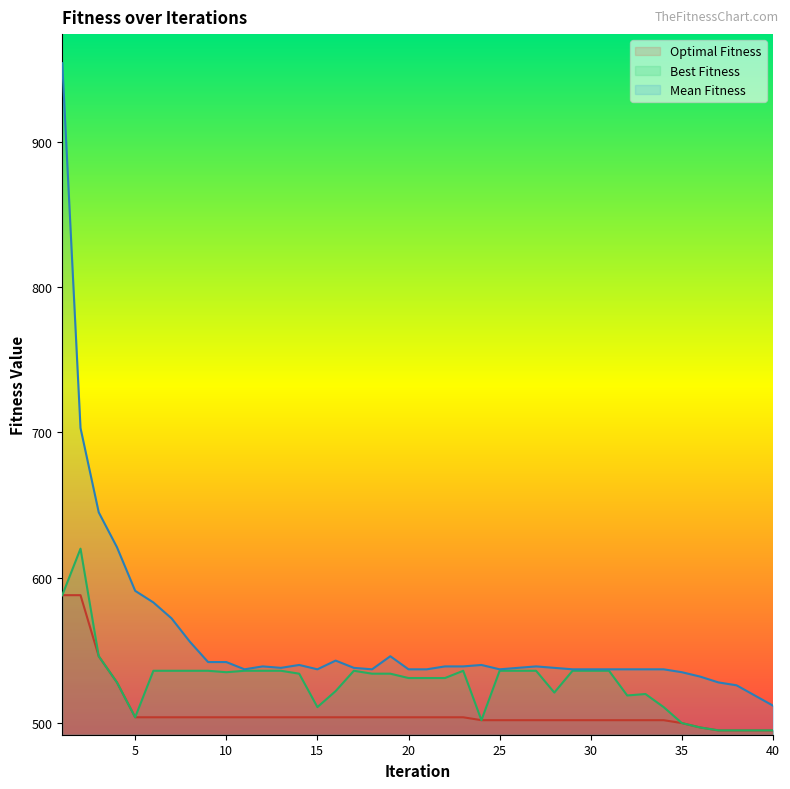

Is it true that Best Fitness equals 902 at 12?

False